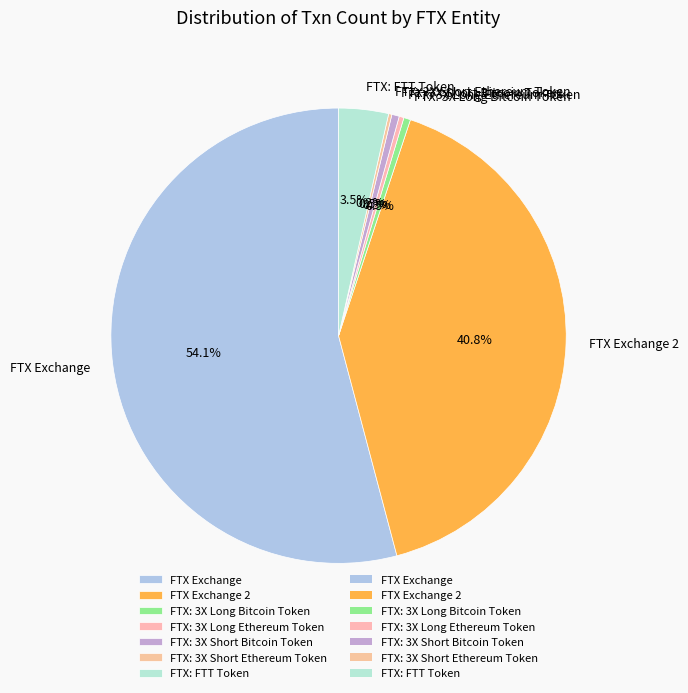

Which has a higher value, FTX Exchange 2 or FTX: 3X Long Ethereum Token?

FTX Exchange 2